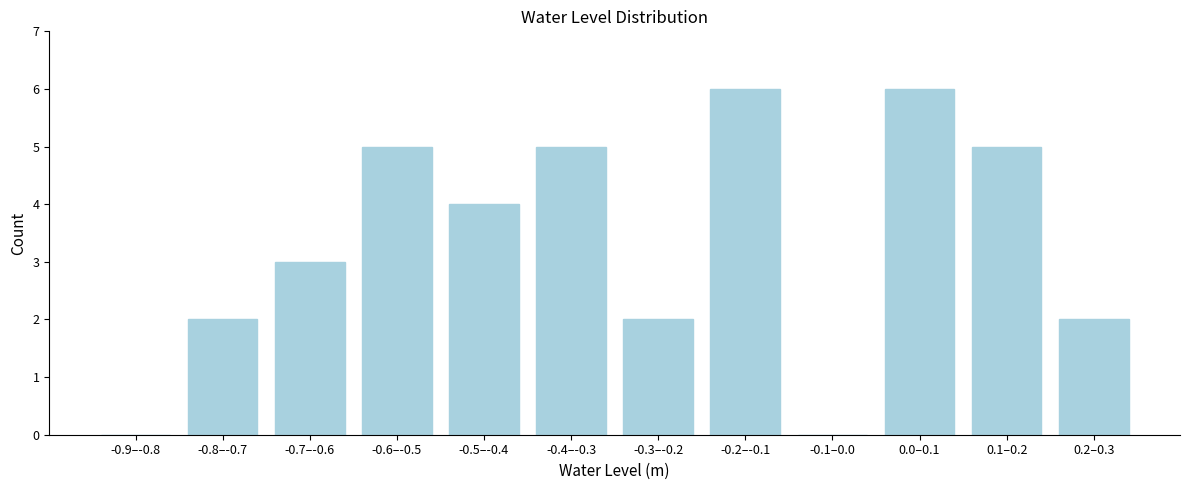

Reading left to right, transcribe all the data shown in this chart.

-0.9–-0.8=0	-0.8–-0.7=2	-0.7–-0.6=3	-0.6–-0.5=5	-0.5–-0.4=4	-0.4–-0.3=5	-0.3–-0.2=2	-0.2–-0.1=6	-0.1–0.0=0	0.0–0.1=6	0.1–0.2=5	0.2–0.3=2